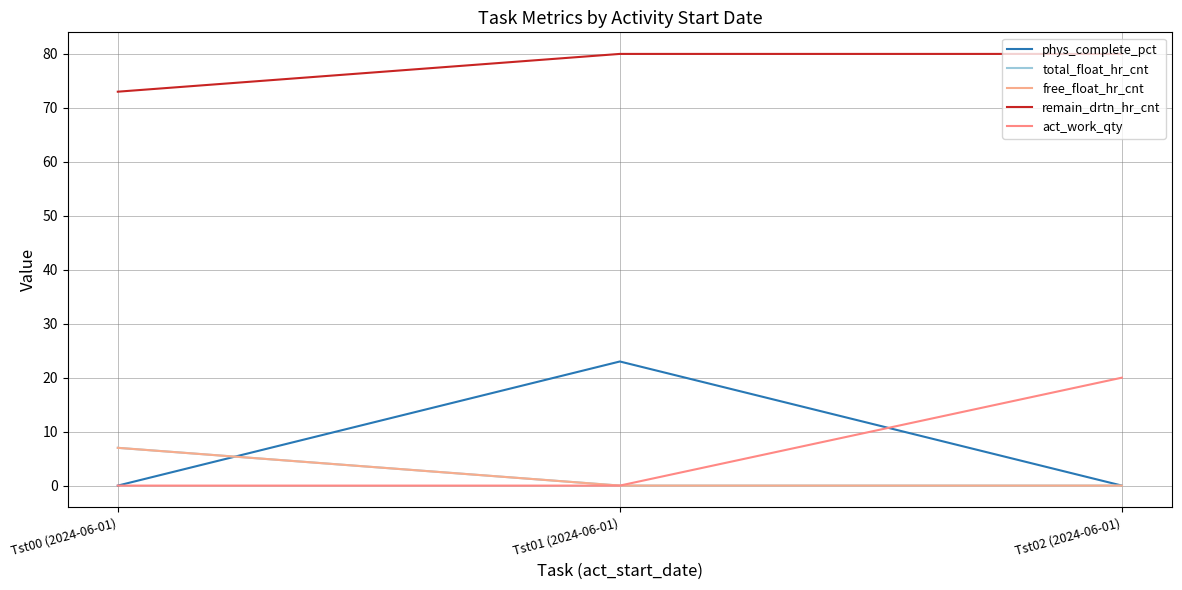

What is the maximum value shown in the chart?

80